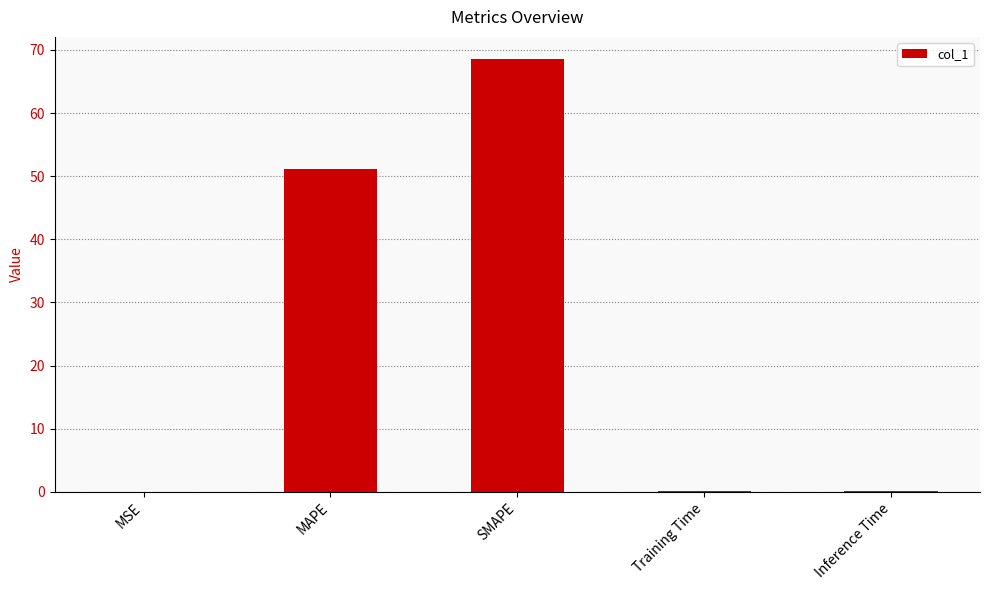

At which category does the chart reach its peak across all series?

SMAPE